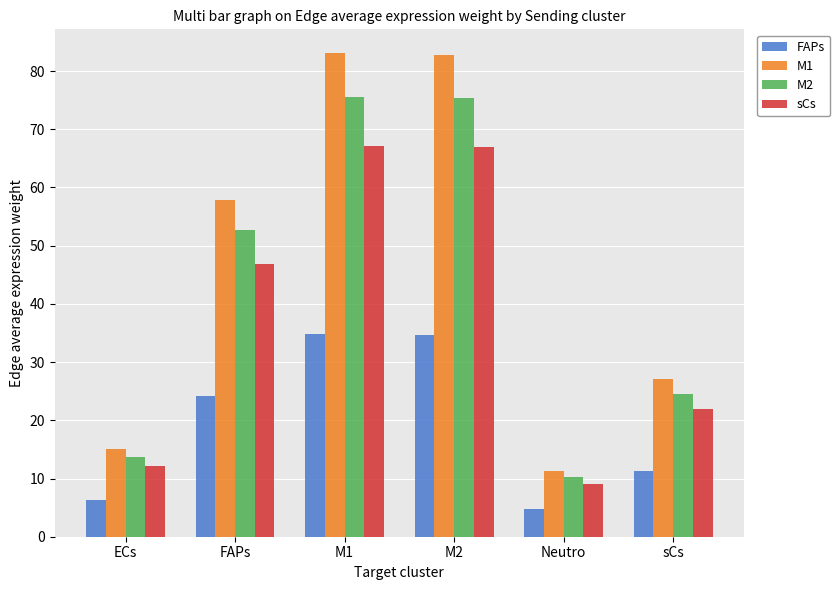

What is the value of the FAPs bar at the 3rd from the left?

34.8